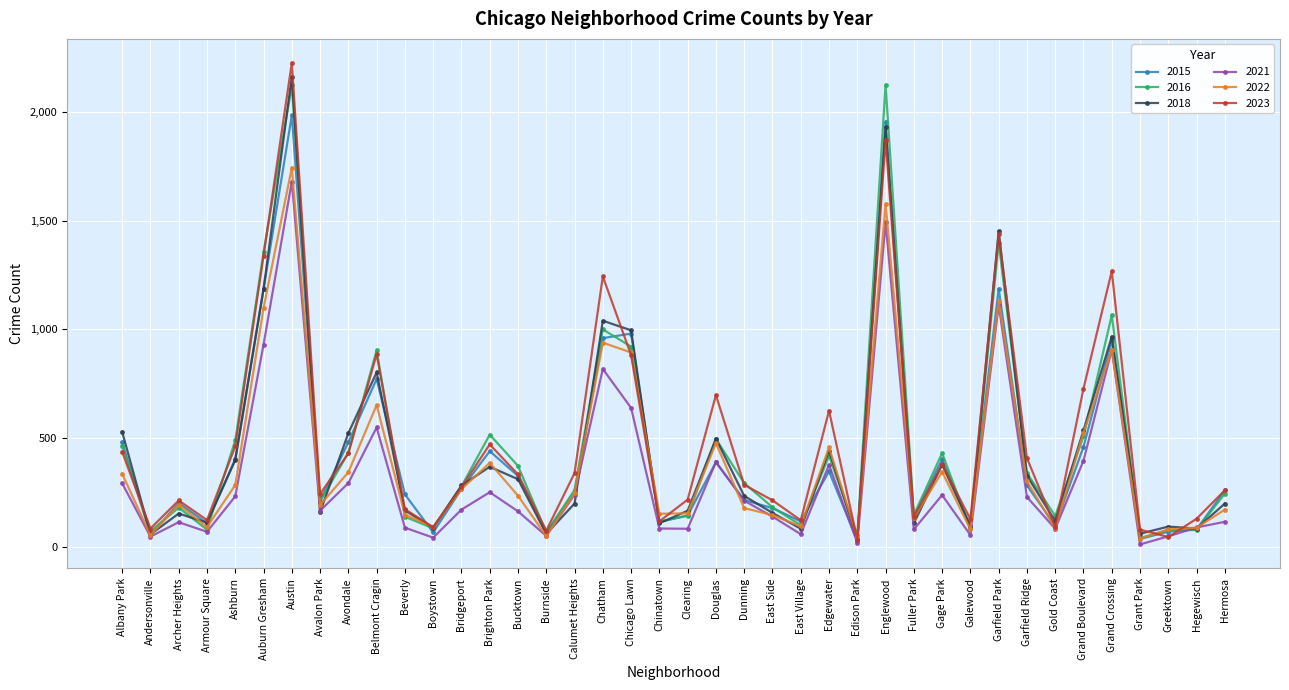

What is the difference between the maximum and minimum values in the 2015 series?

1957